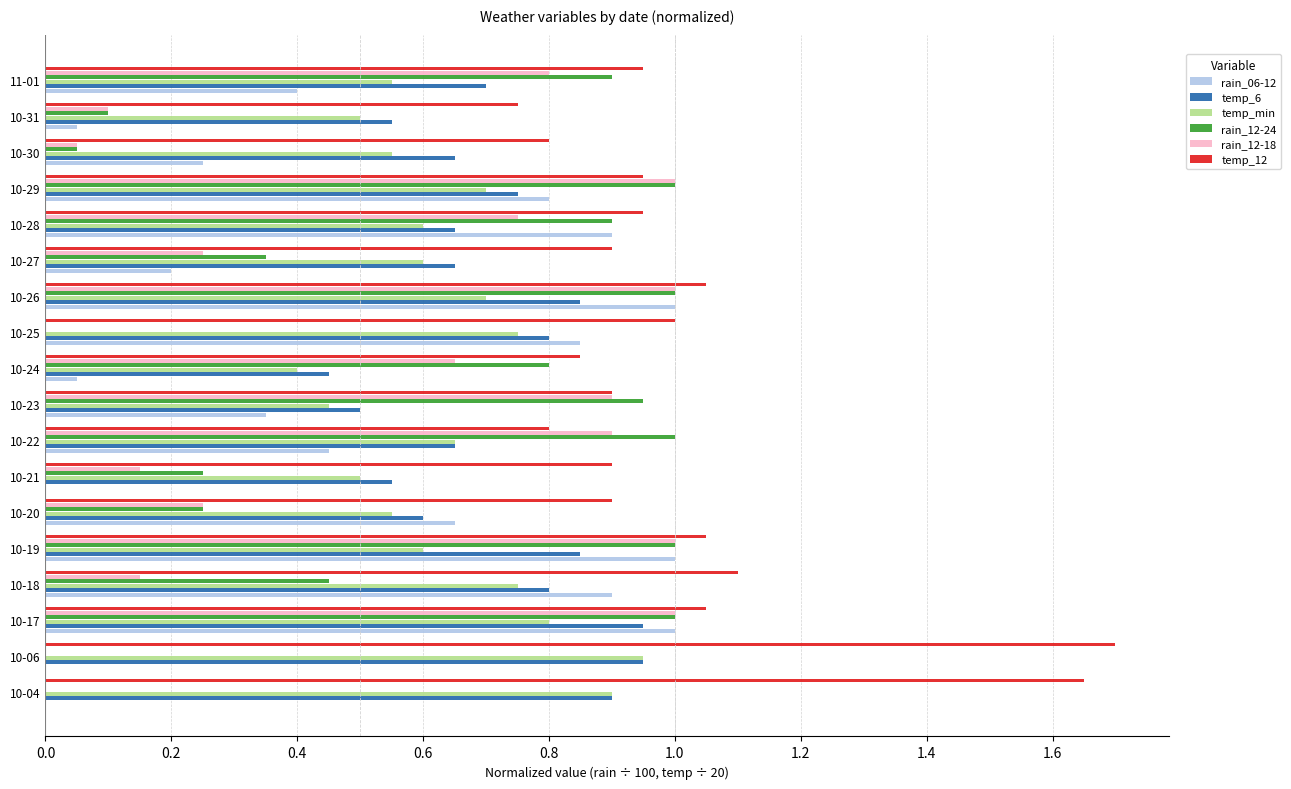

The rain_12-18 series shows 0.2 at 10-27. True or false?

True